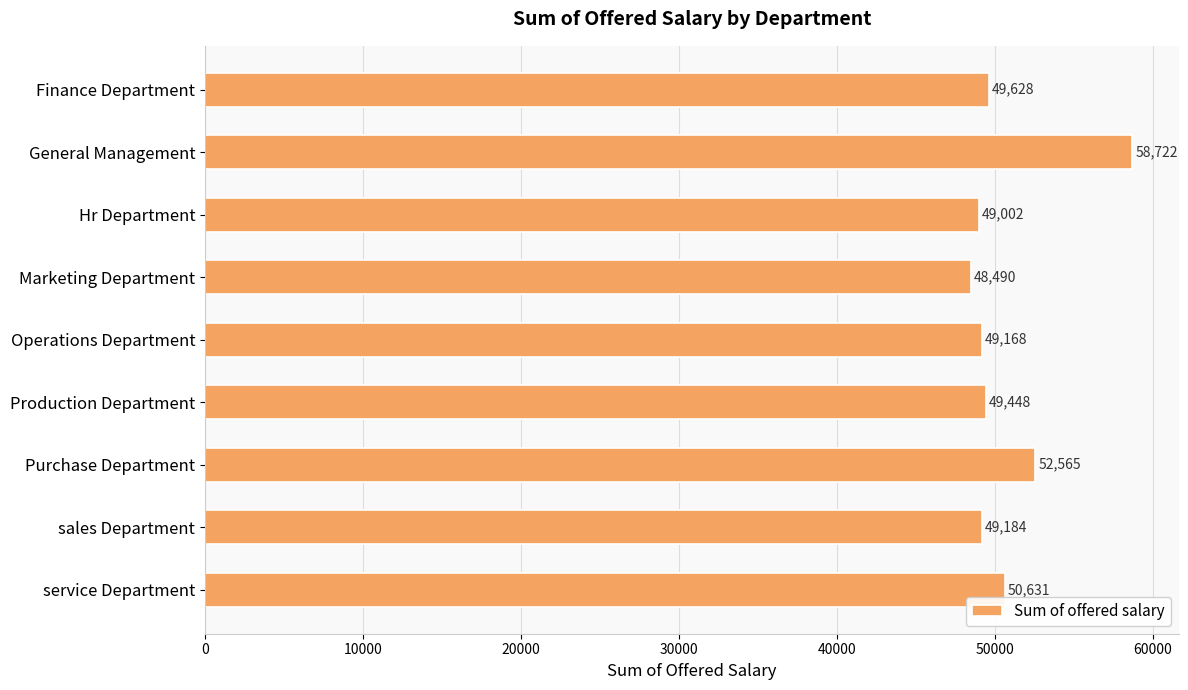

What is the difference between the second highest and second lowest values?

3562.5